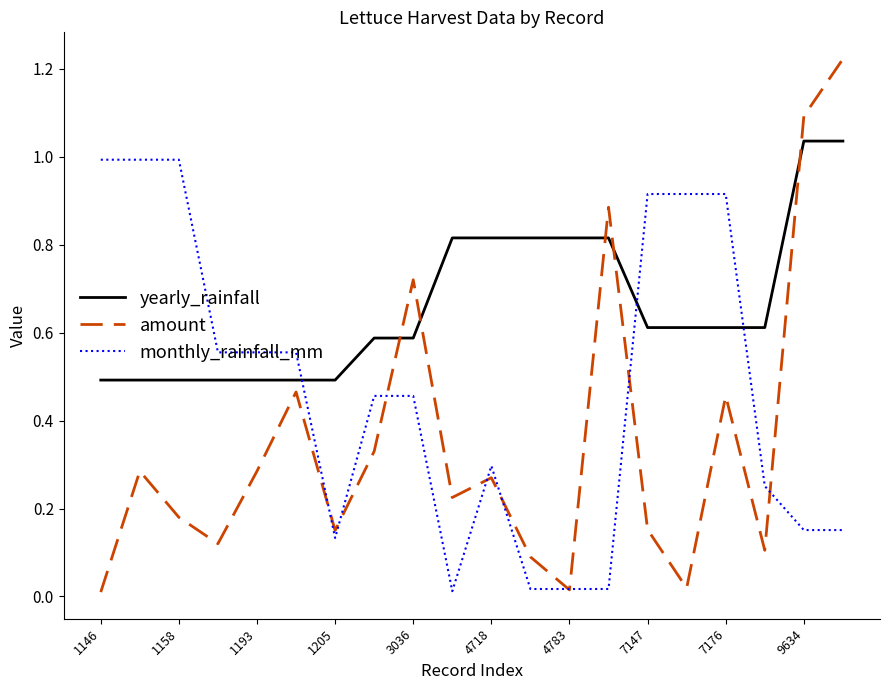

Does the chart display data point markers on the line(s)?

No